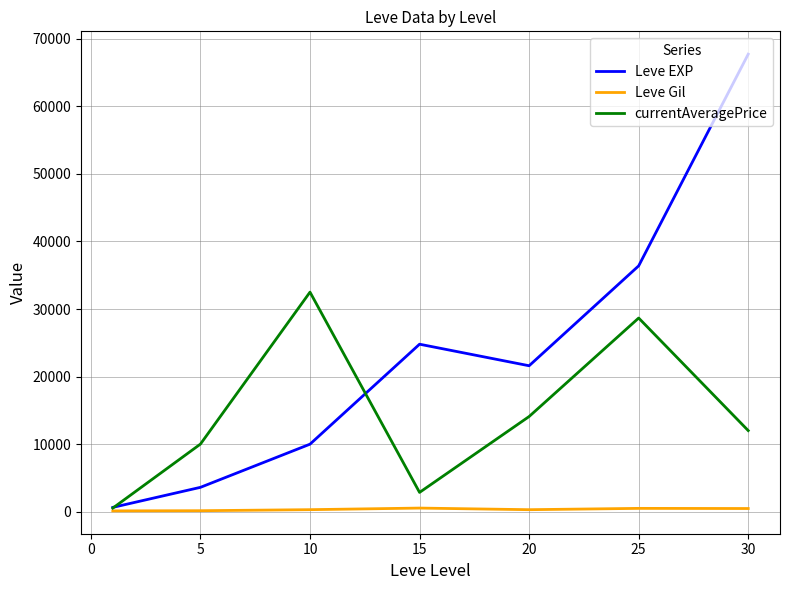

At how many categories does at least one series exceed 31139?

3